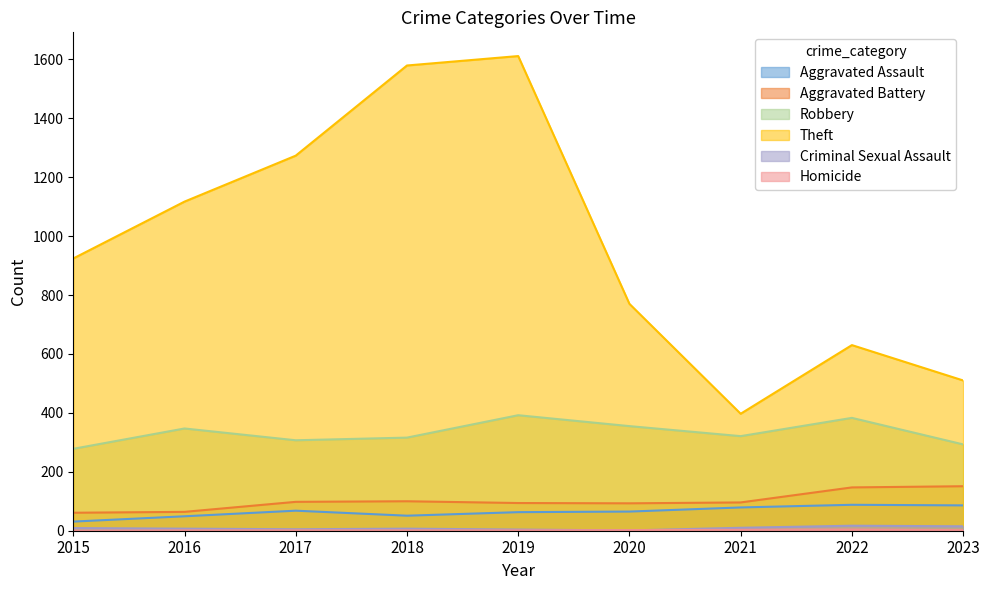

What is the difference between the maximum and second lowest values in the Aggravated Battery series?

87